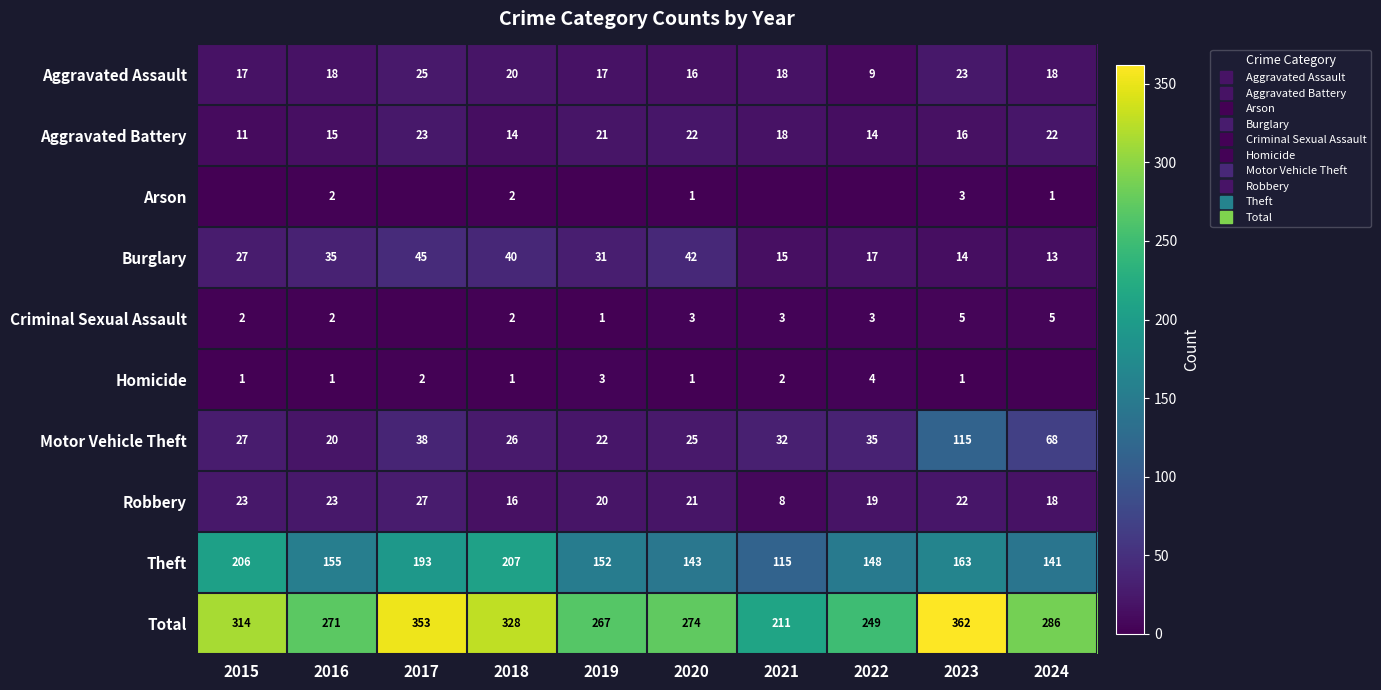

The value of Motor Vehicle Theft at 2021 is 15. True or false?

False